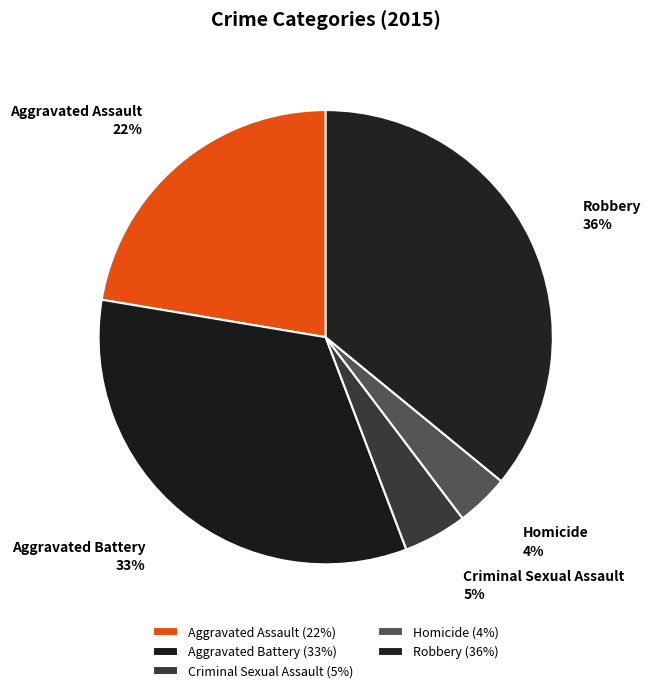

What percentage is the Aggravated Assault slice, to the nearest percent?

22%